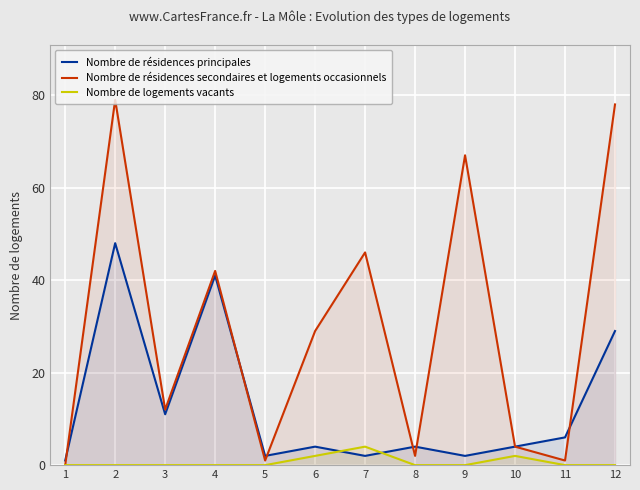

Is the value of Nombre de résidences secondaires et logements occasionnels at 8 greater than the value of Nombre de résidences principales at 1?

Yes